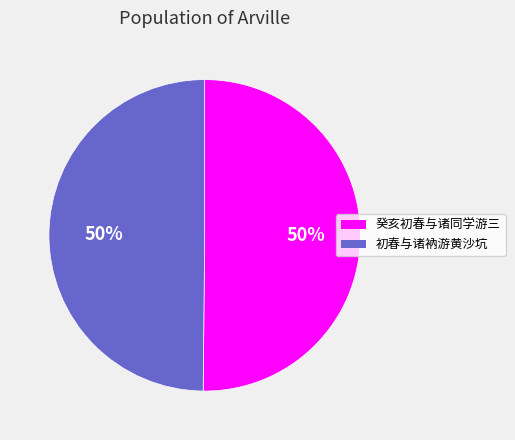

To the nearest percent, what is the average slice percentage?

50%